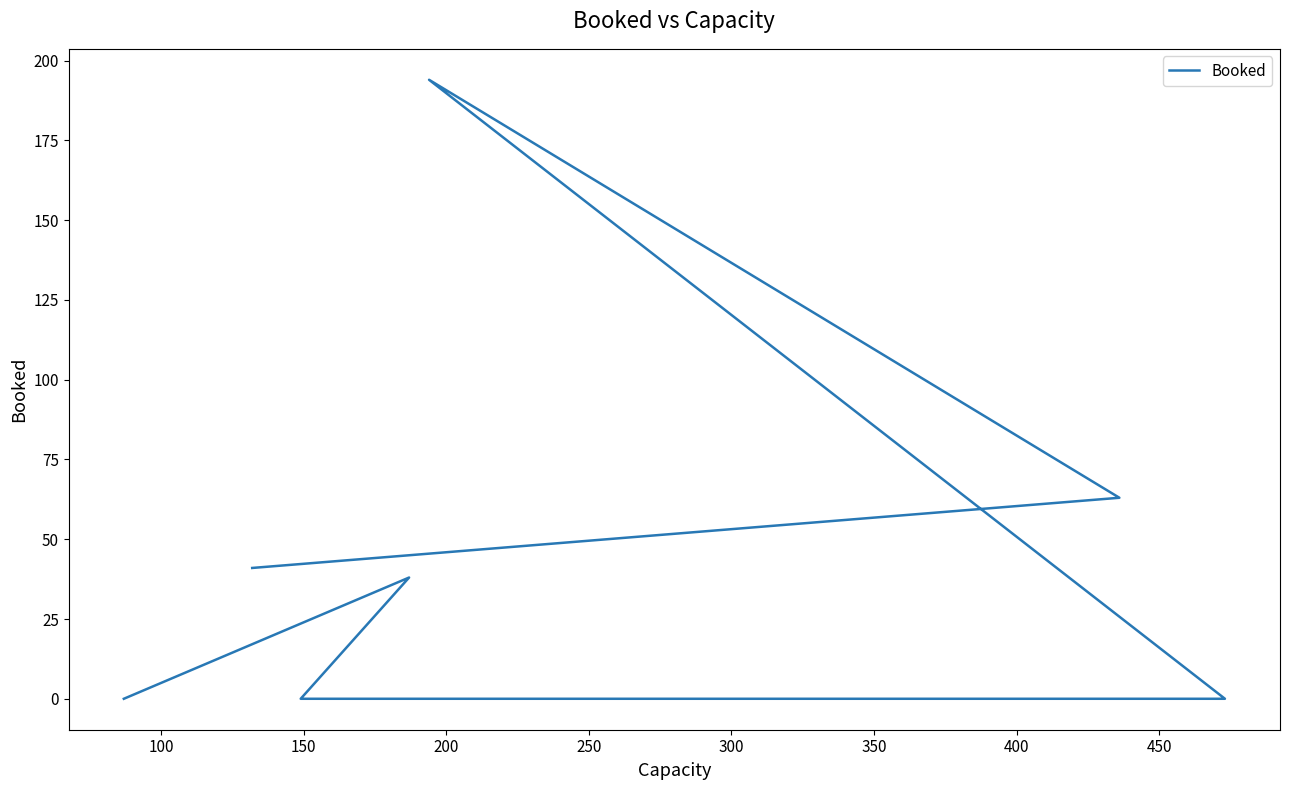

What is the difference between the second highest and second lowest values?

63